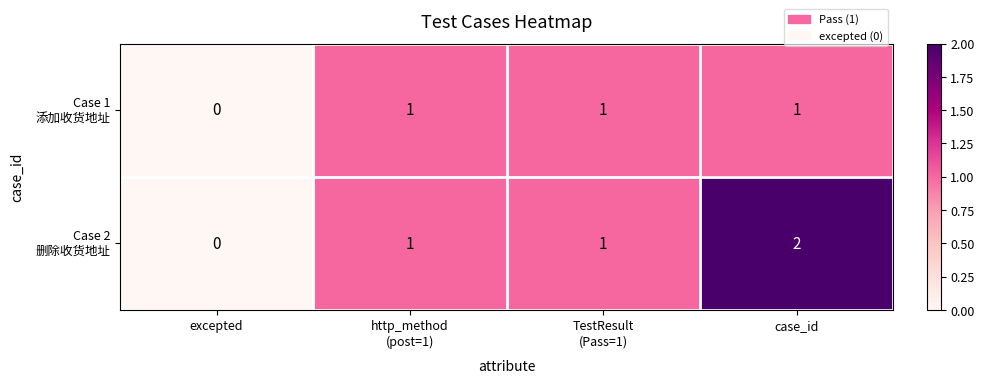

Which label corresponds to the largest value in the chart?

case_id